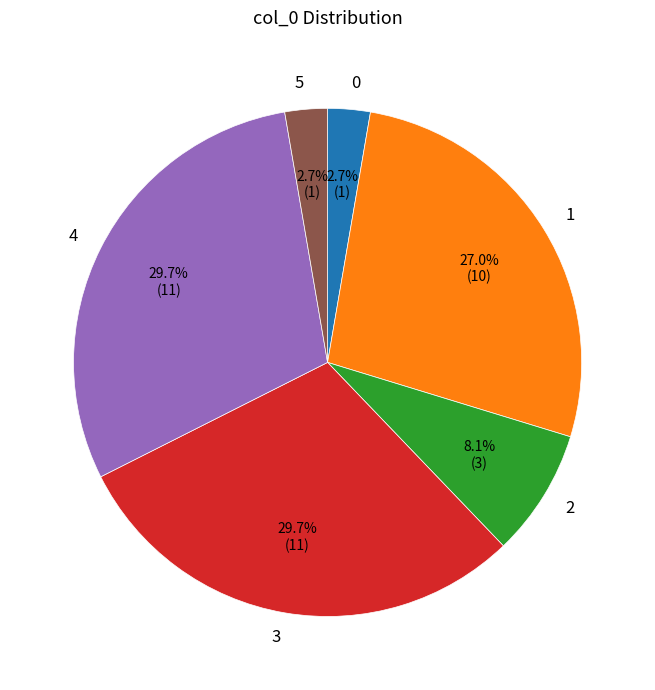

True or false: 0 accounts for 12% of the total.

False